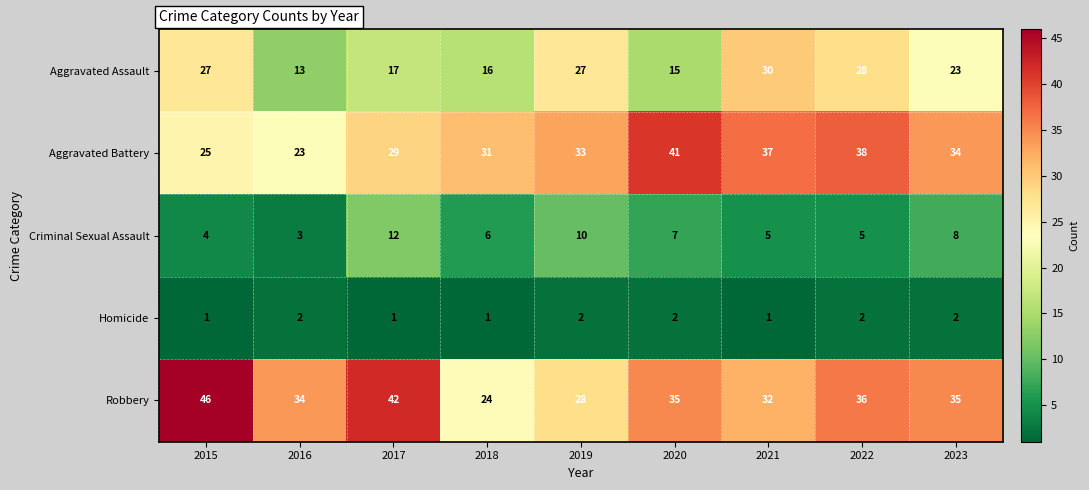

Which category has the highest value across all series?

2015